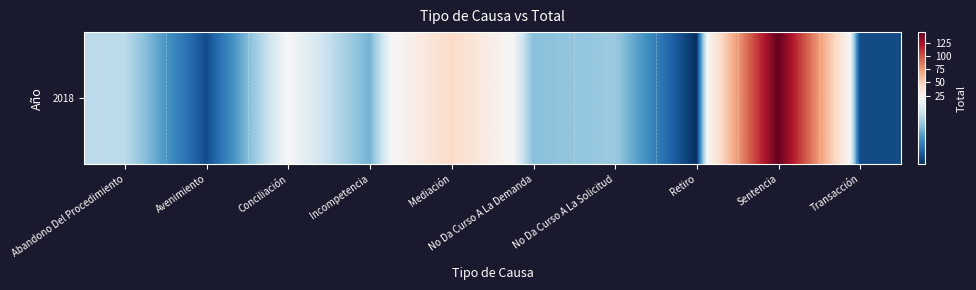

Where does the data first go above 13?

Abandono Del Procedimiento